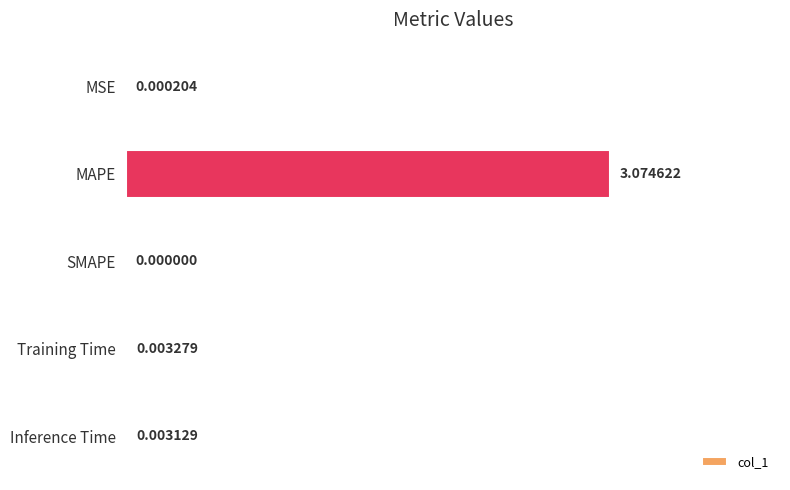

How many distinct data groups are displayed?

1